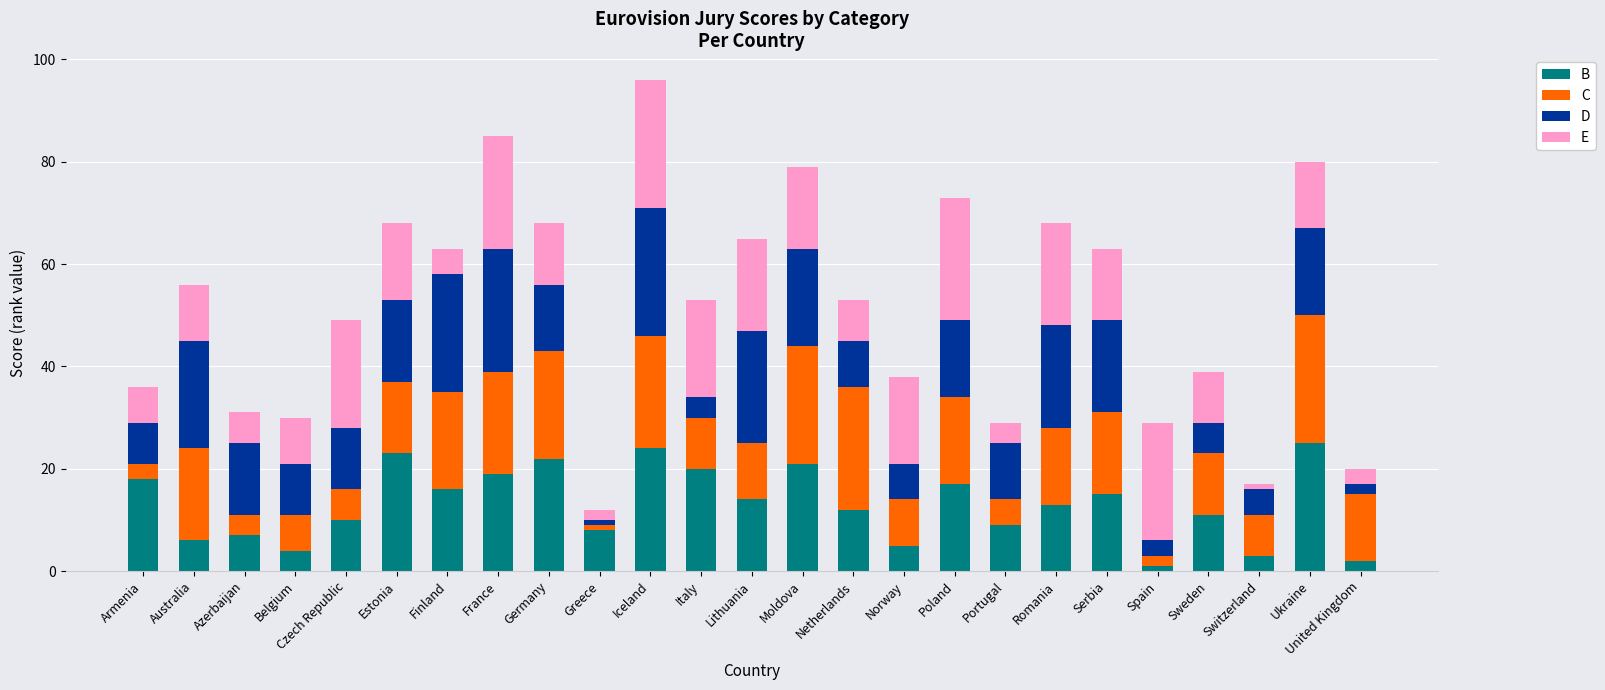

Between Greece and Italy, which series saw the biggest shift?

E